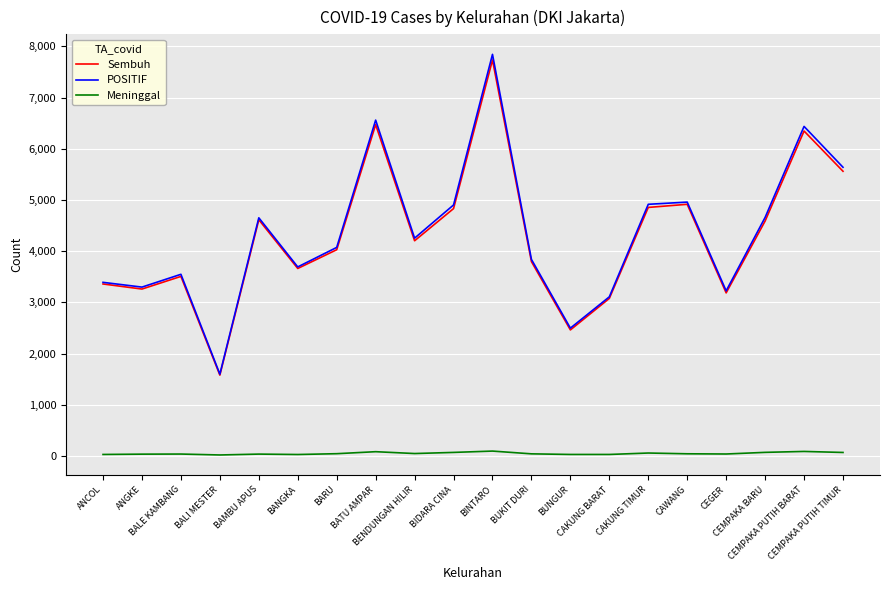

Between BAMBU APUS and BATU AMPAR, which series saw the biggest shift?

POSITIF